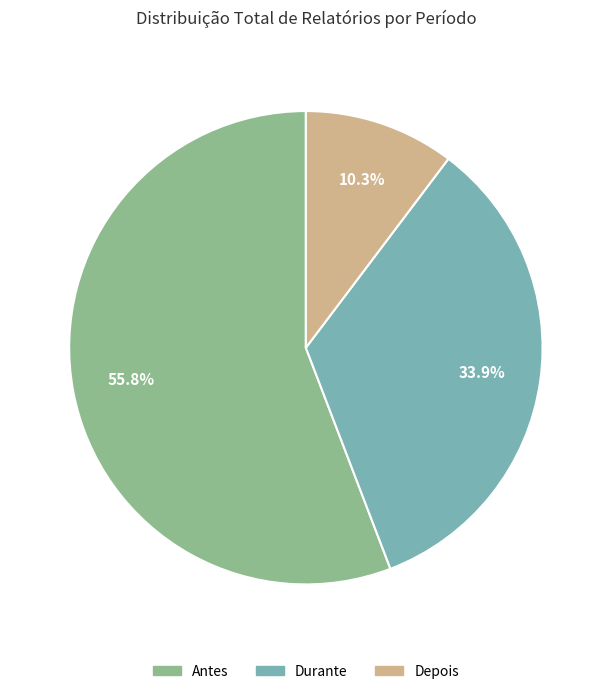

Is it true that Durante is 34% of the pie?

True